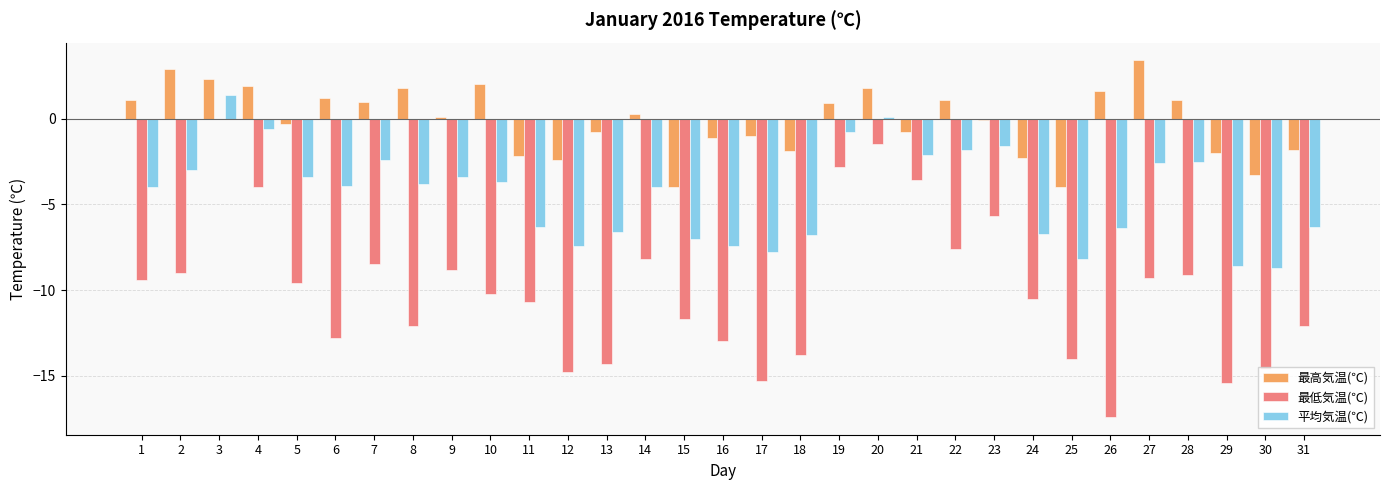

What is the sum of all 平均気温(℃) values?

-136.3